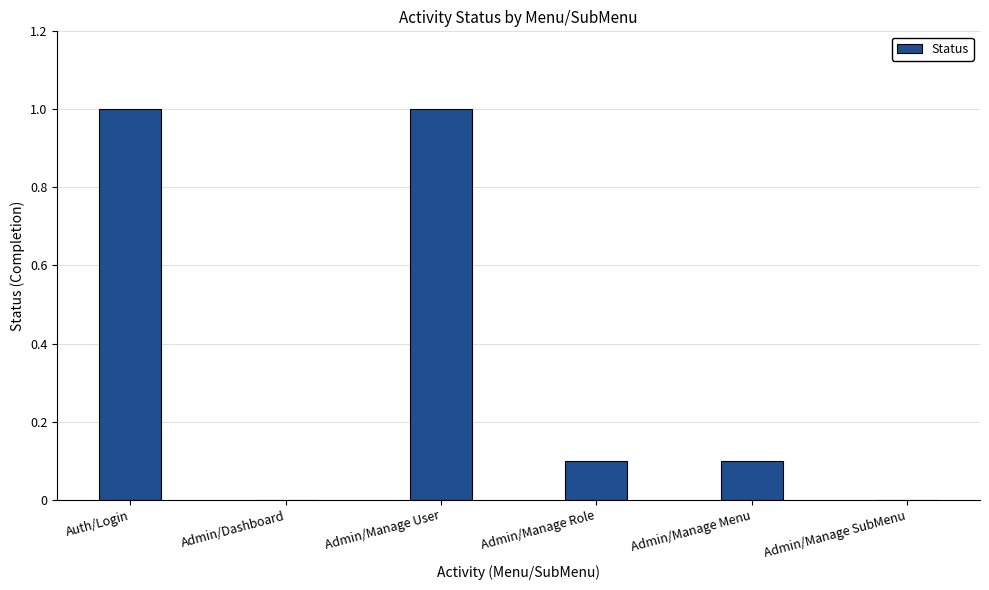

Count the number of categories in the chart.

6